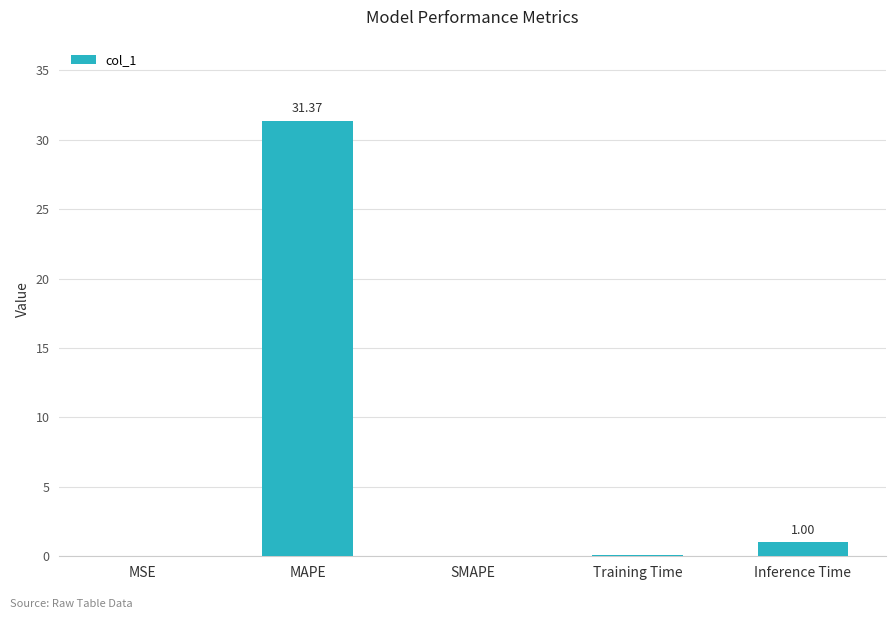

Between SMAPE and Inference Time, which is larger?

Inference Time